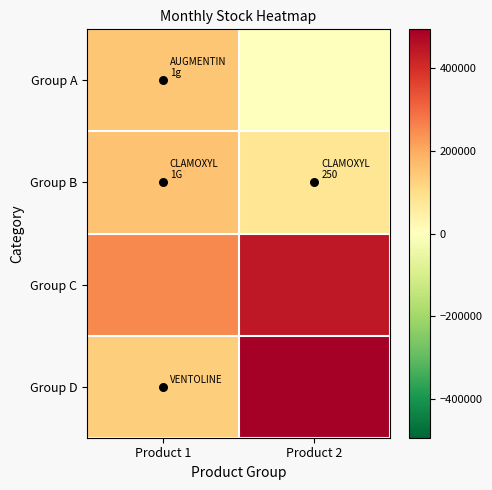

Count the number of categories in the chart.

2